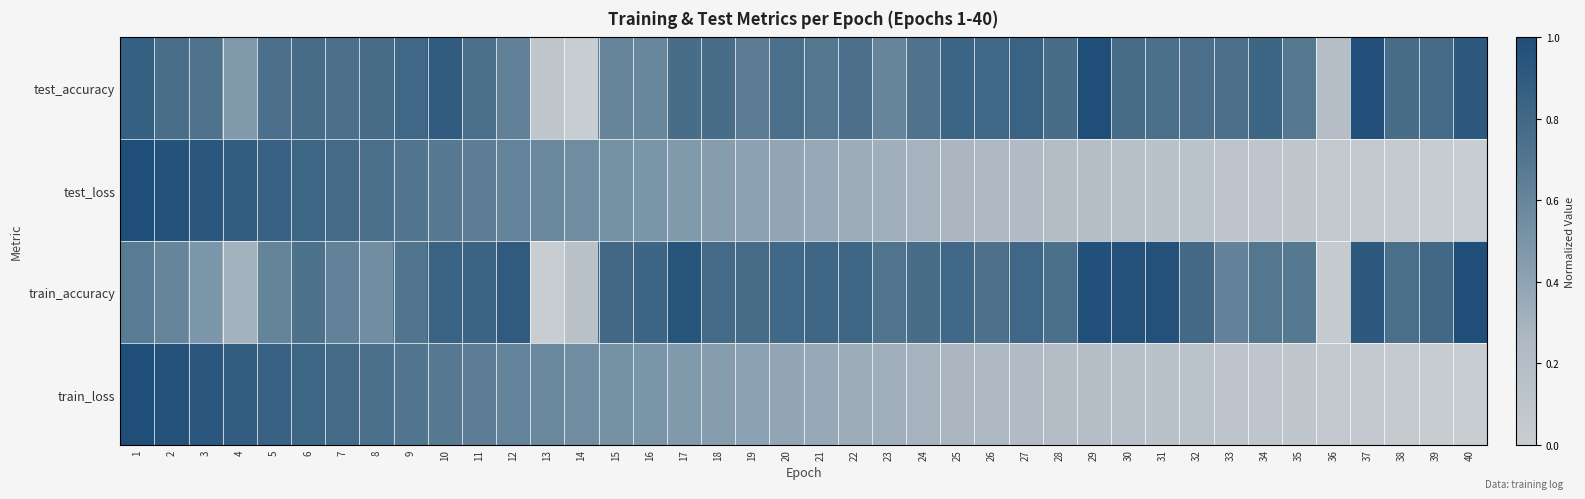

Which series has the largest range (max minus min)?

test_accuracy